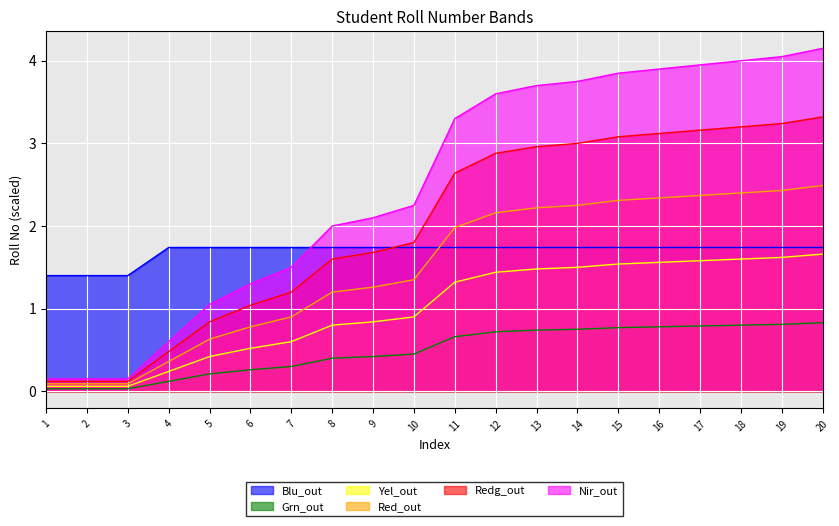

What is the value of the Roll_No point at the 19th from the left?

1.7